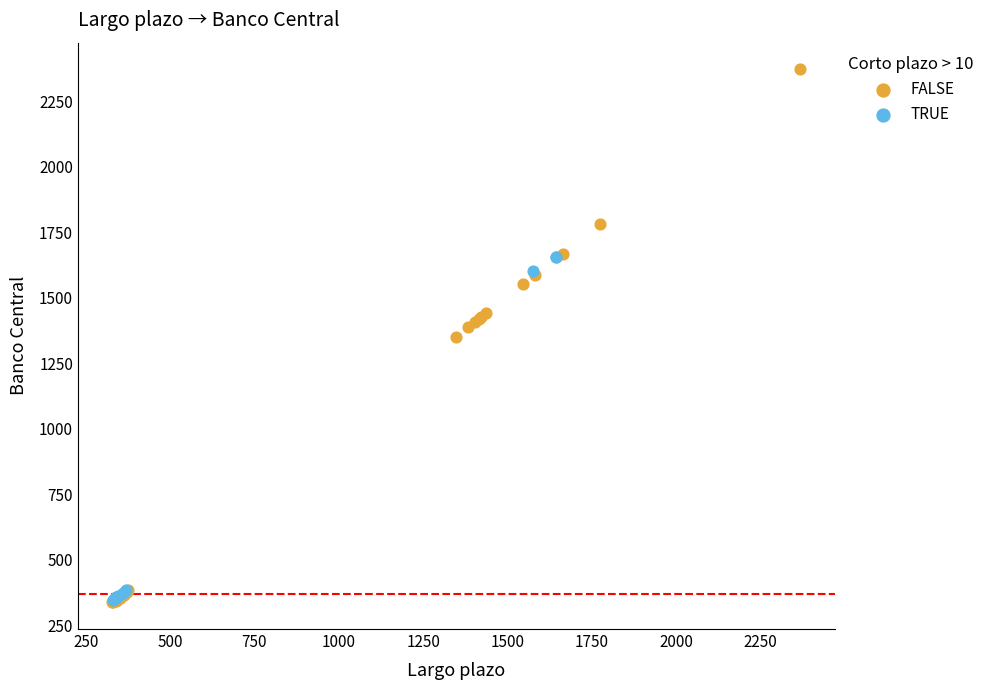

What are all the series names shown in the legend?

FALSE, TRUE